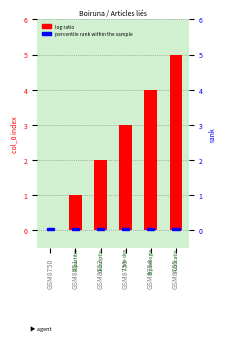

Is it true that the value at GSM8752 is 2?

True